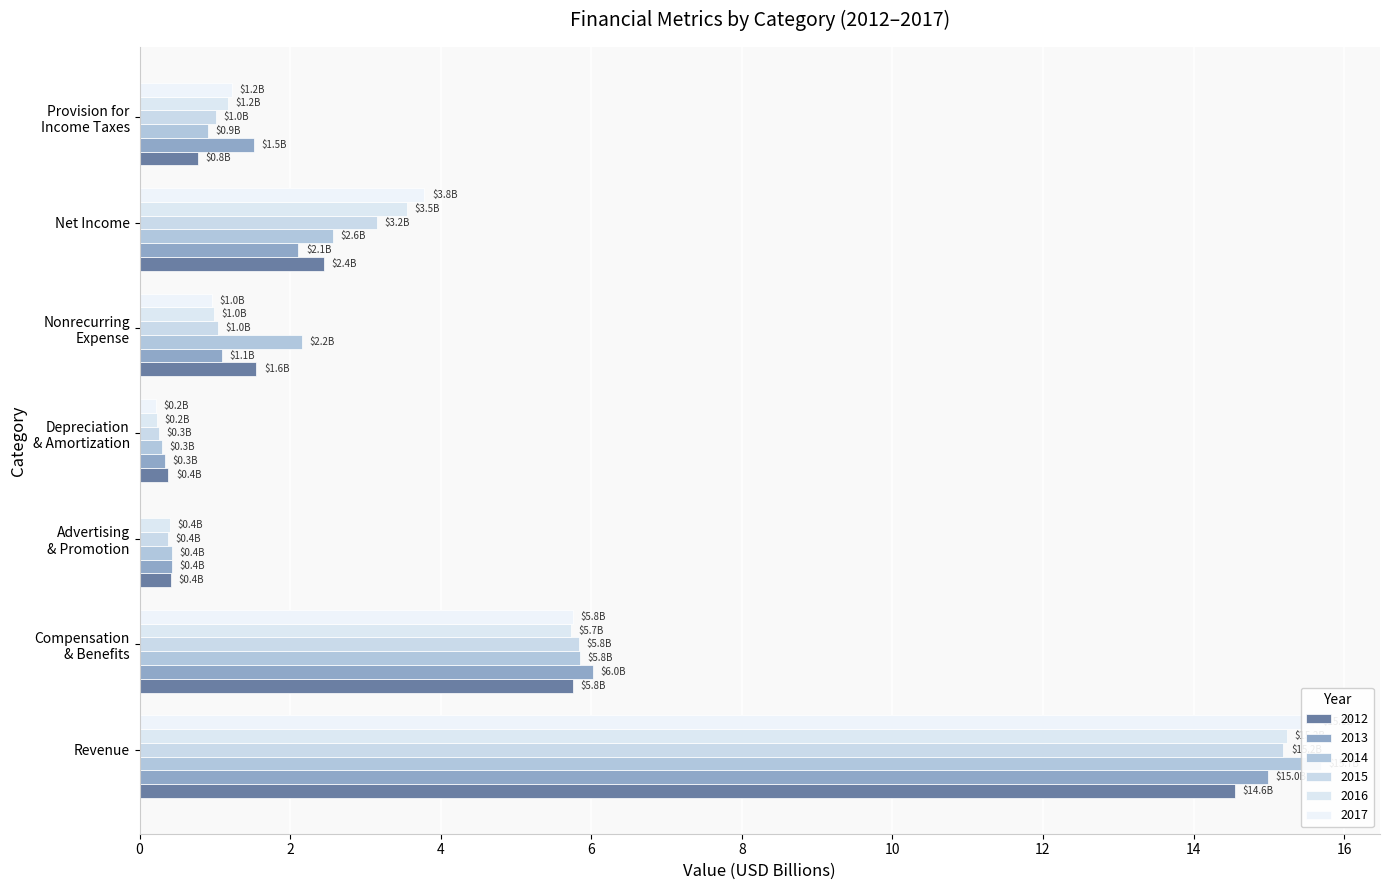

What is the sum of all 2013 values?

26.5